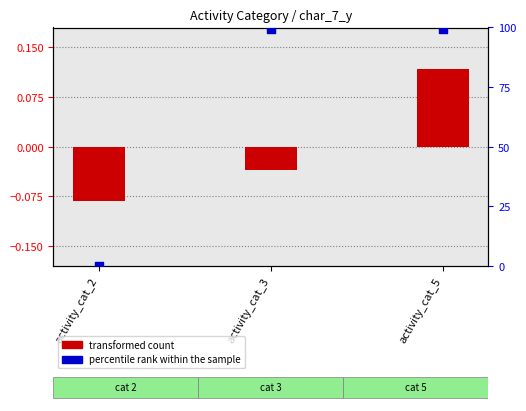

Which series has the largest total across all categories?

percentile rank within the sample